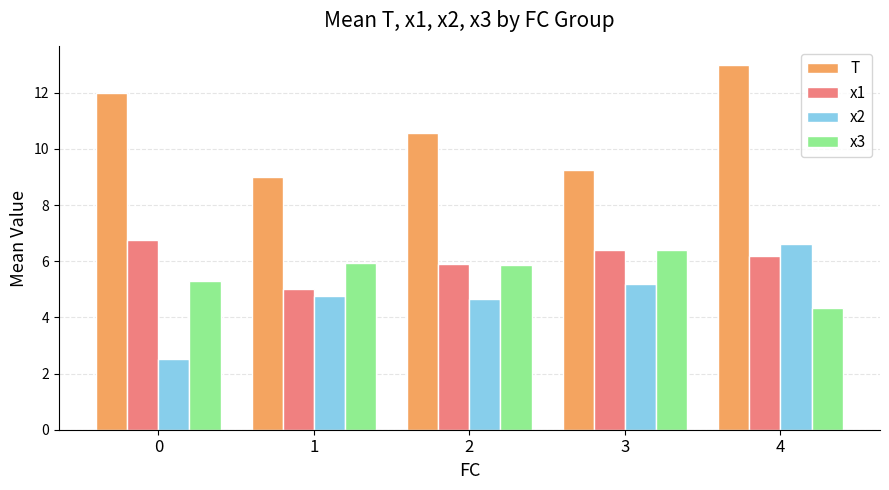

Does the chart contain any negative values?

No